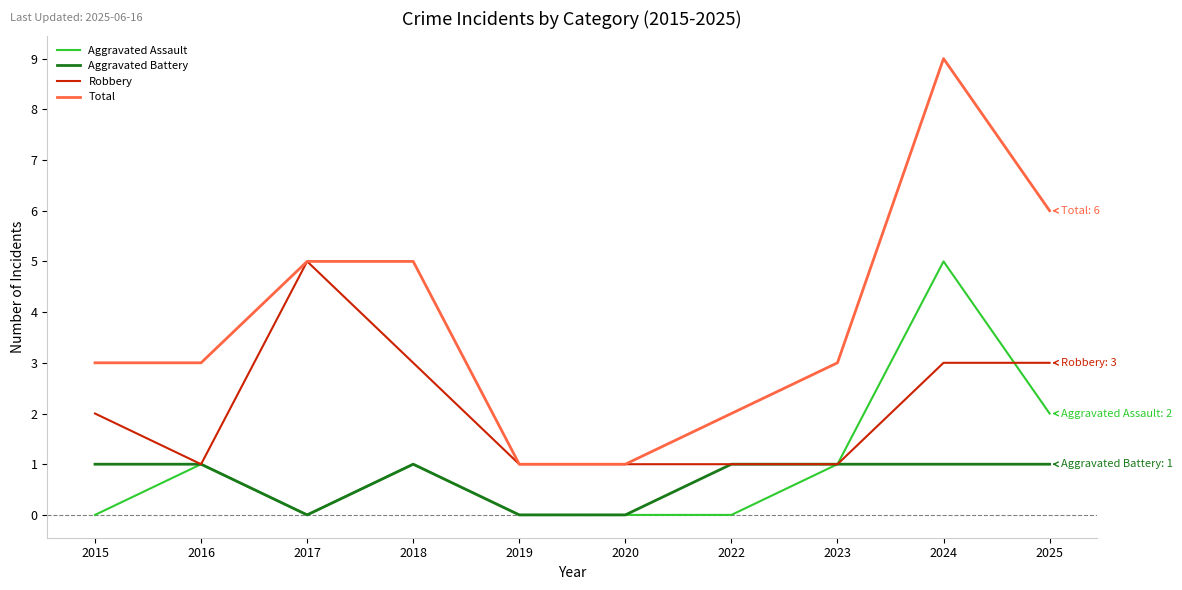

How many values in the Aggravated Assault series are below 1?

5